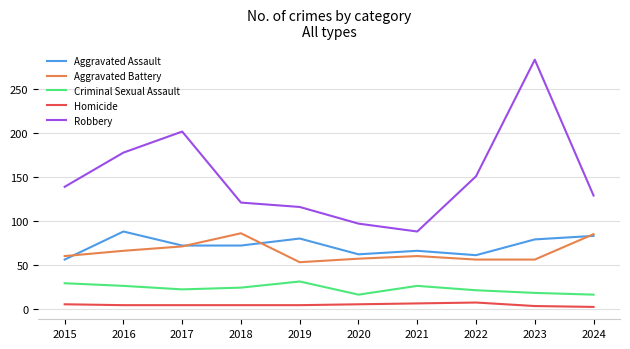

True or false: Aggravated Battery and Criminal Sexual Assault intersect in this chart.

False